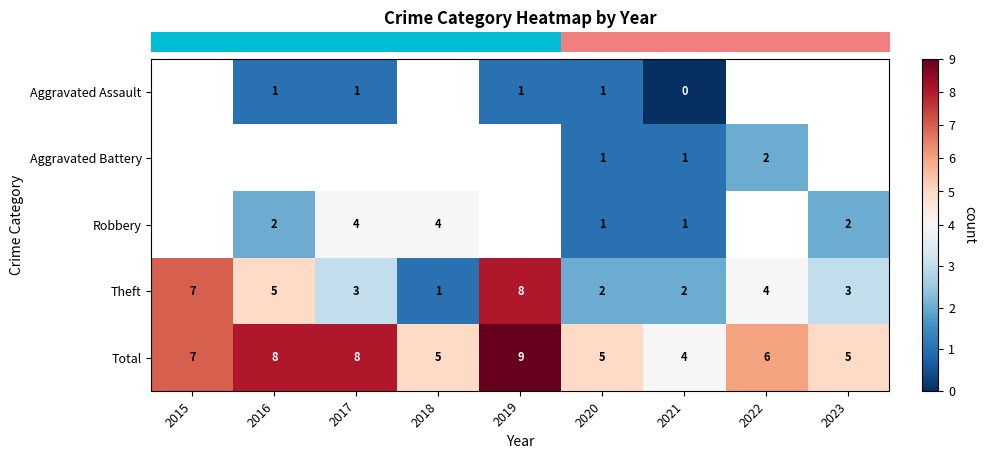

Which category has the highest value across all series?

2019